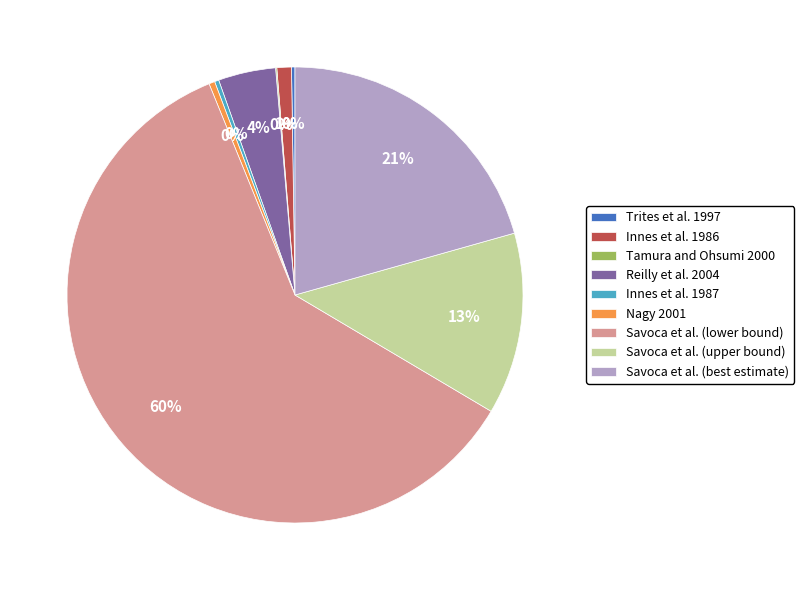

The Innes et al. 1986 slice represents 11% of the pie. True or false?

False